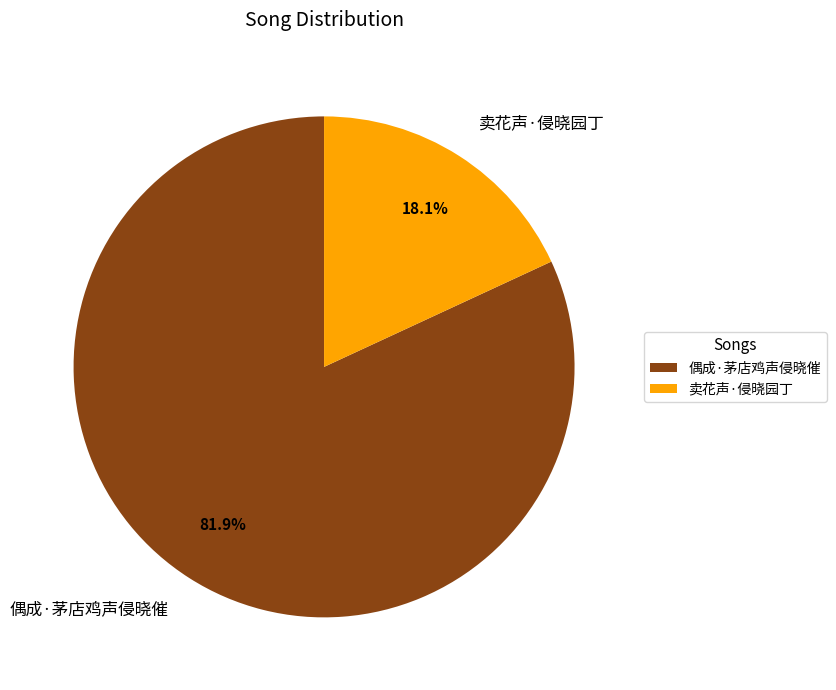

How many segments does this pie chart have?

2